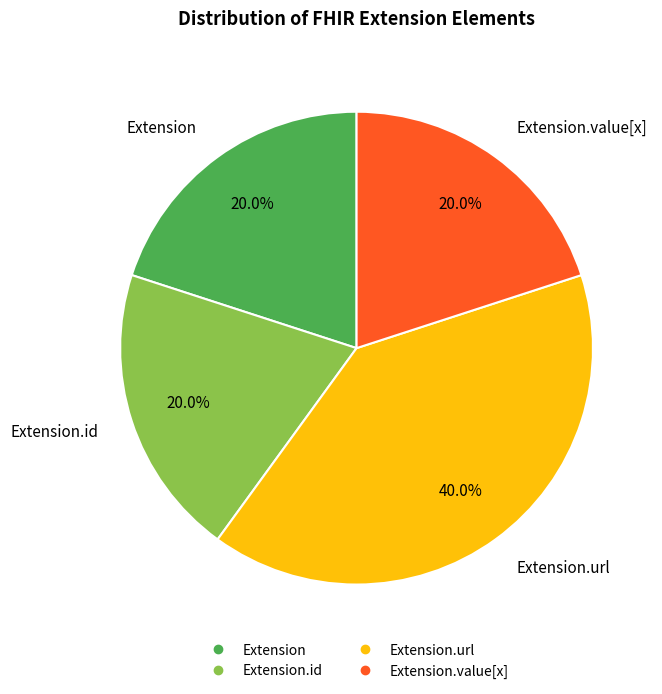

Does any single category account for the majority?

No